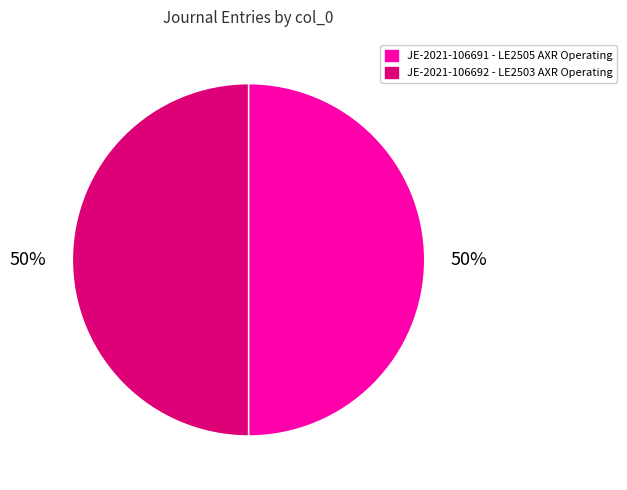

Count the number of slices in the pie.

2